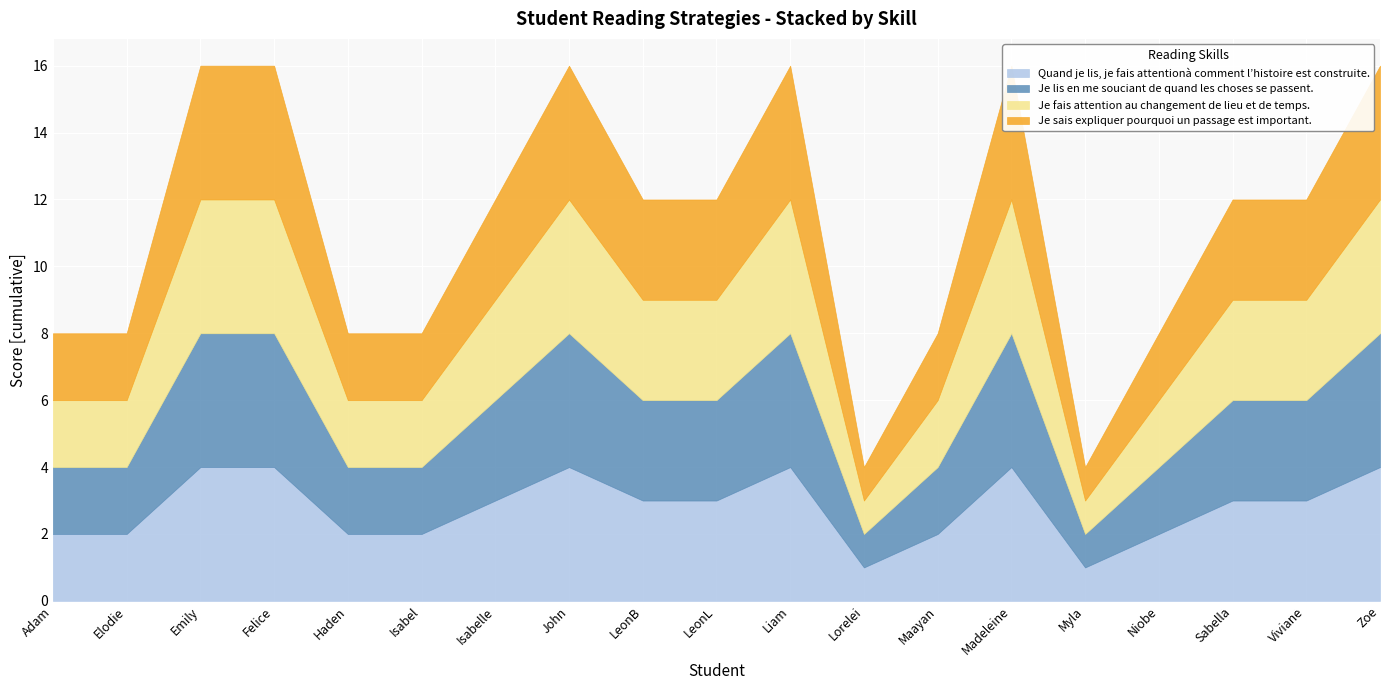

How many data points does each series have?

19